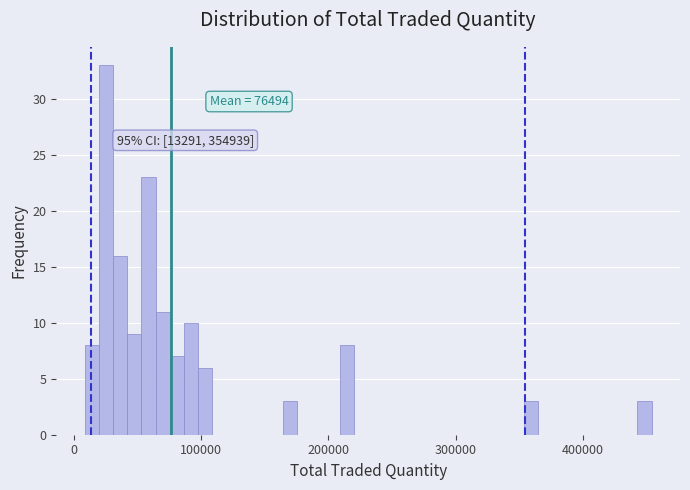

Read against the x-axis, roughly where is the centre of the tallest bar?

20000